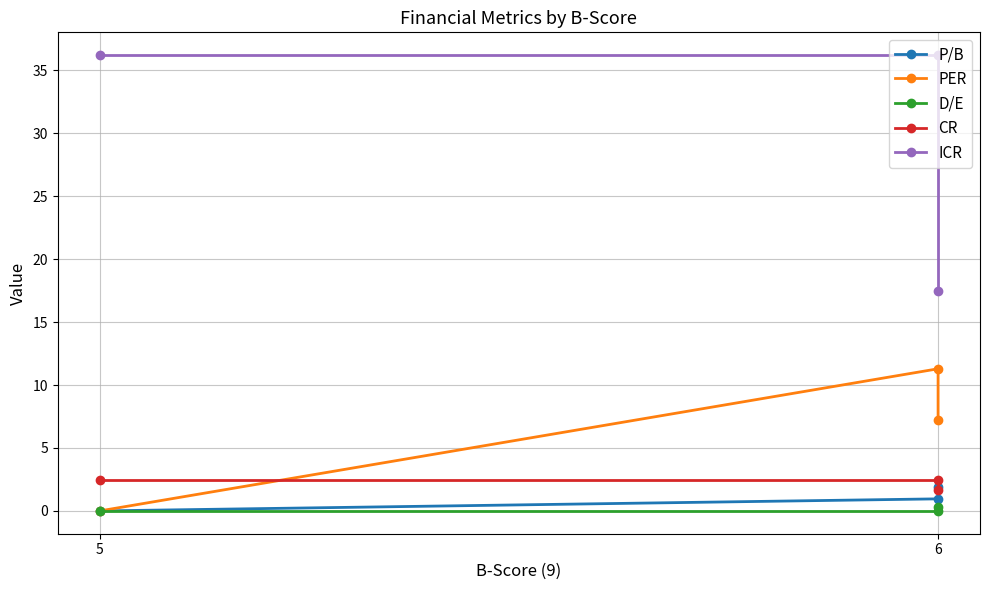

What is the sum of all P/B values?

2.9